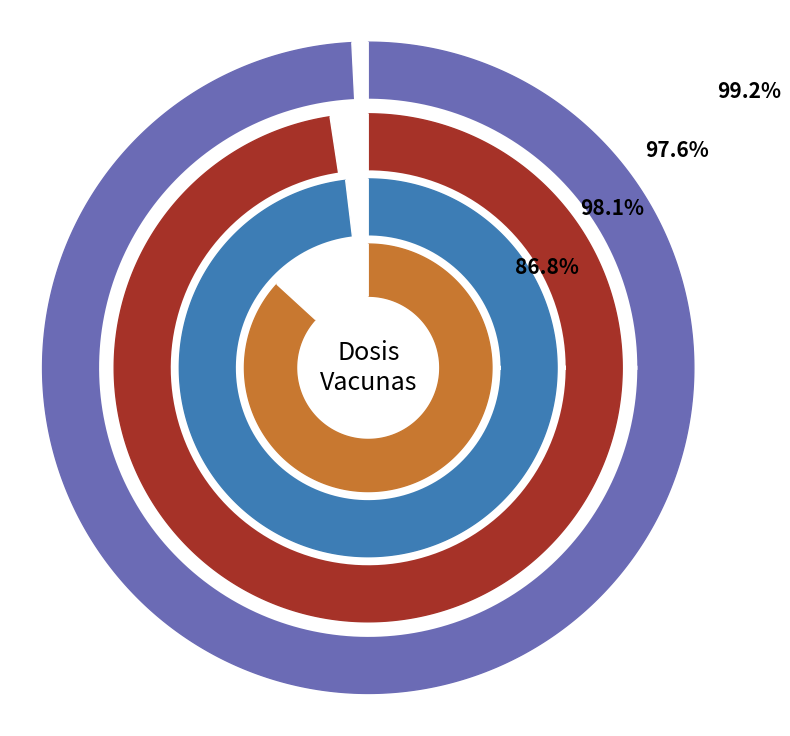

Which category accounts for the majority?

dosis Pfizer